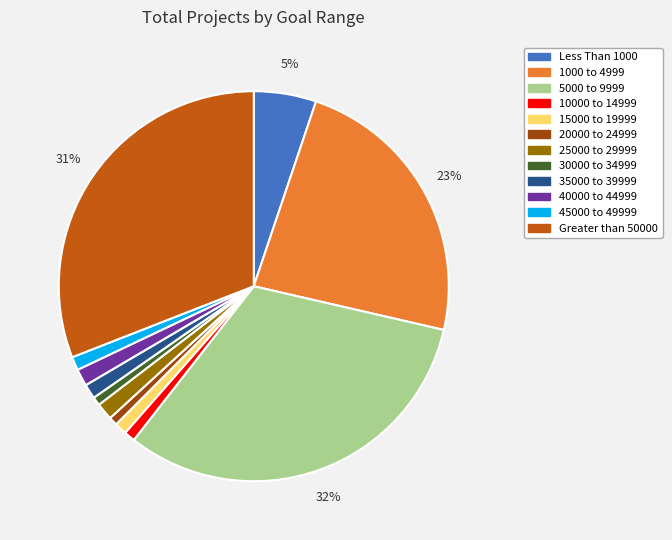

The 5000 to 9999 slice represents 44% of the pie. True or false?

False